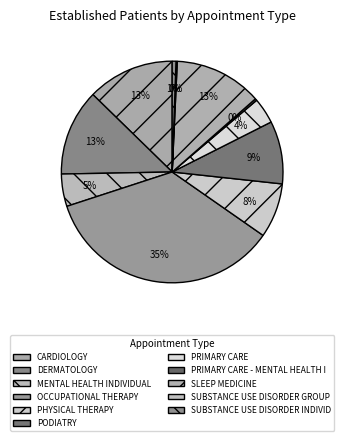

Is there any slice that represents more than half of the pie?

No